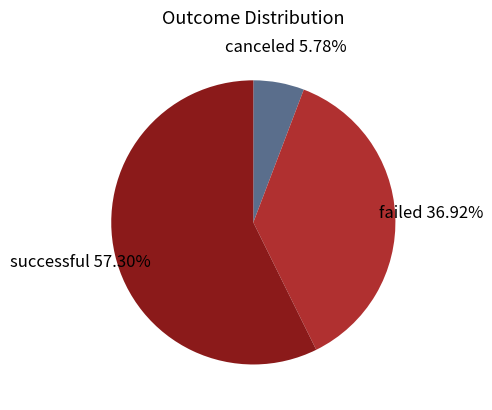

Which slice represents more than half of the pie?

successful